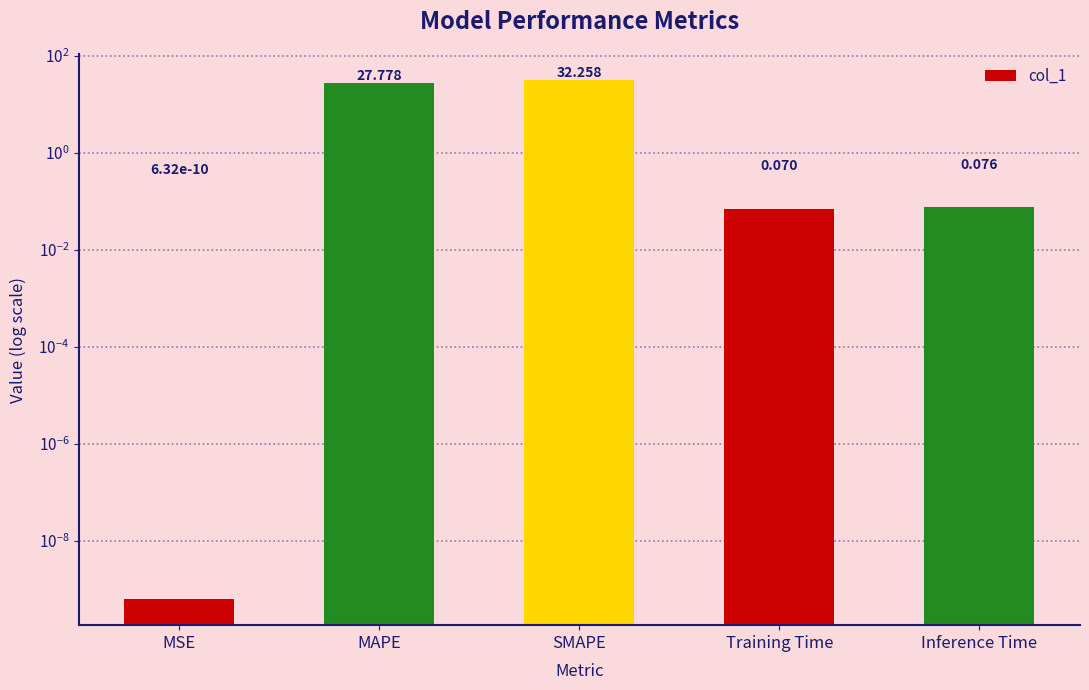

What position from the right is SMAPE?

3